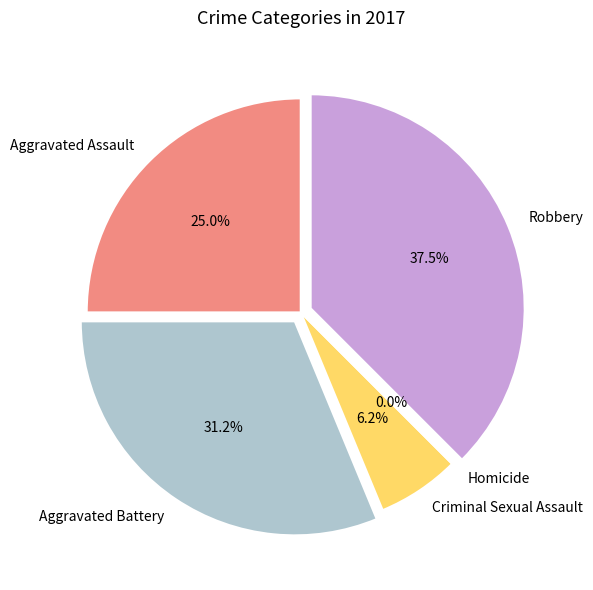

Which category has the smallest portion of the pie?

Homicide